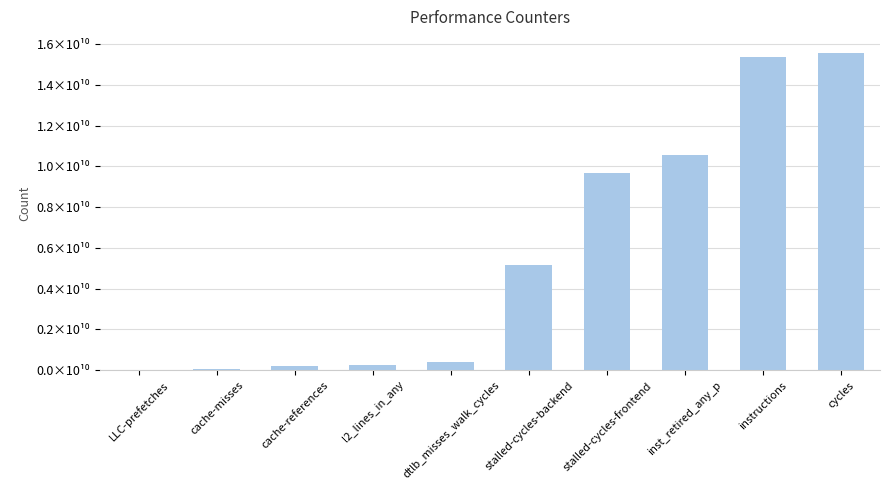

What is the difference between the second highest and second lowest values?

15279449721